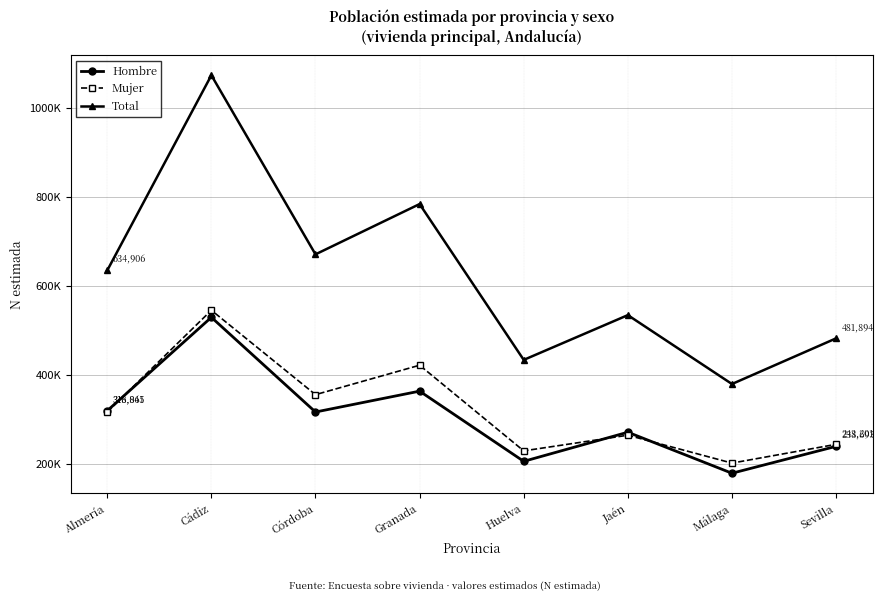

At how many categories does at least one series exceed 1009473?

1